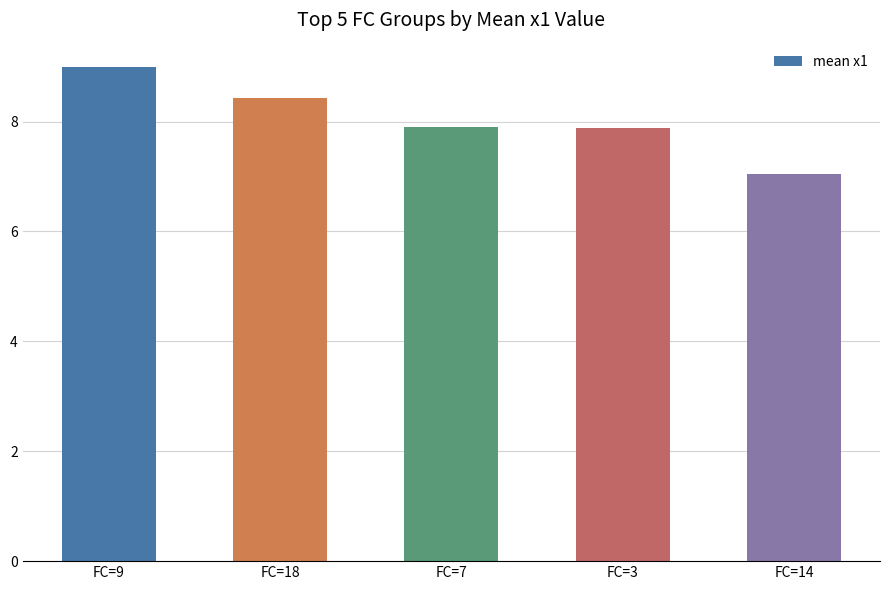

The chart shows a value of 7.0 at FC=14. True or false?

True